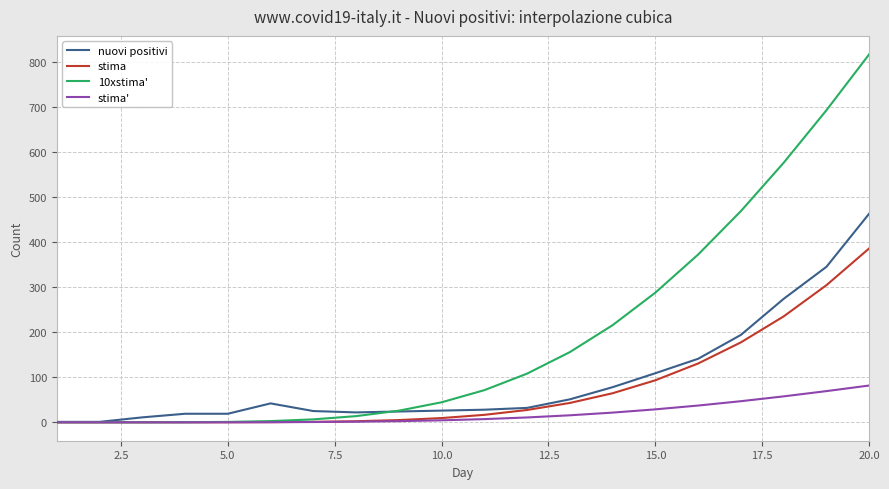

How many series are shown in this chart?

4